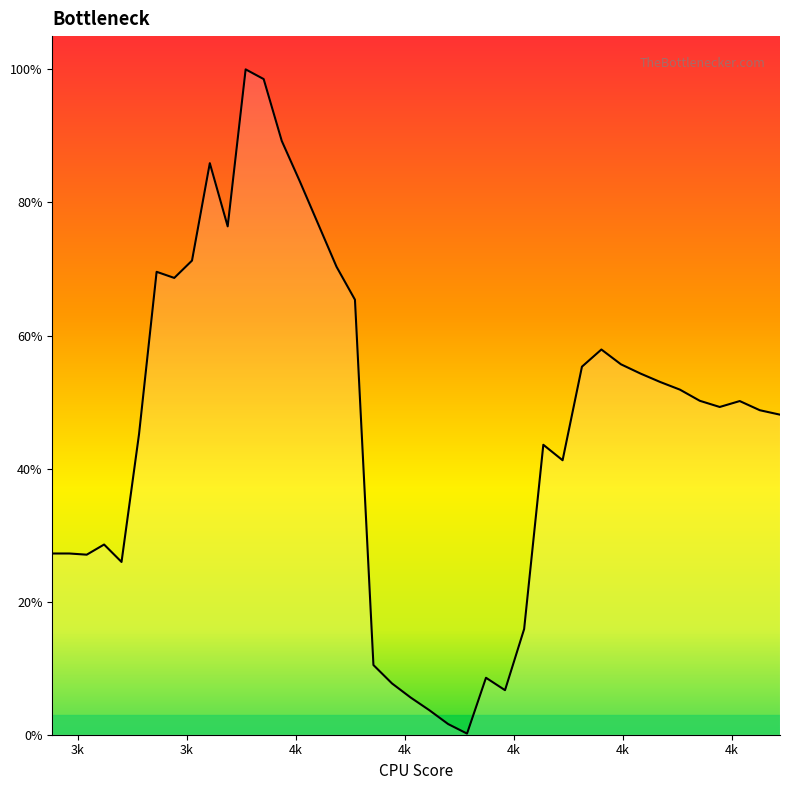

Reading left to right, what are all the values shown in this chart?

0.3	0.3	0.3	0.3	0.3	0.5	0.7	0.7	0.7	0.9	0.8	1.0	1.0	0.9	0.8	0.8	0.7	0.7	0.1	0.1	0.1	0.0	0.0	0.0	0.1	0.1	0.2	0.4	0.4	0.6	0.6	0.6	0.5	0.5	0.5	0.5	0.5	0.5	0.5	0.5